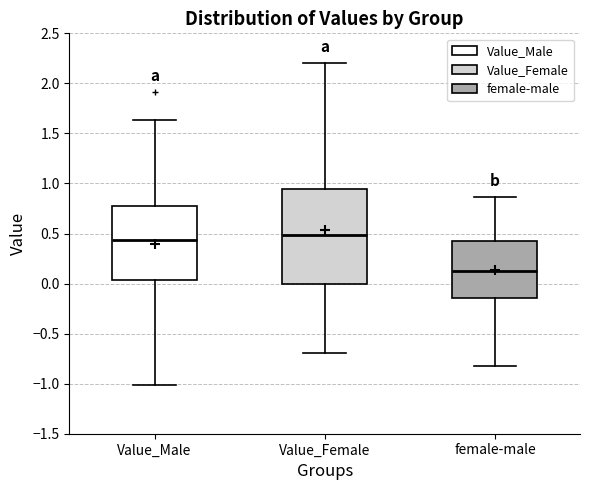

Reading left to right, read every box against the y-axis: the position of its median line, the range the box covers, and the ends of its whiskers. The values are not printed on the chart, so give them approximately, as read against the axis.

Value_Male: median 0.45, box 0.05 to 0.75, whiskers -1.00 to 1.65
Value_Female: median 0.50, box 0.00 to 0.95, whiskers -0.70 to 2.20
female-male: median 0.15, box -0.15 to 0.45, whiskers -0.80 to 0.85